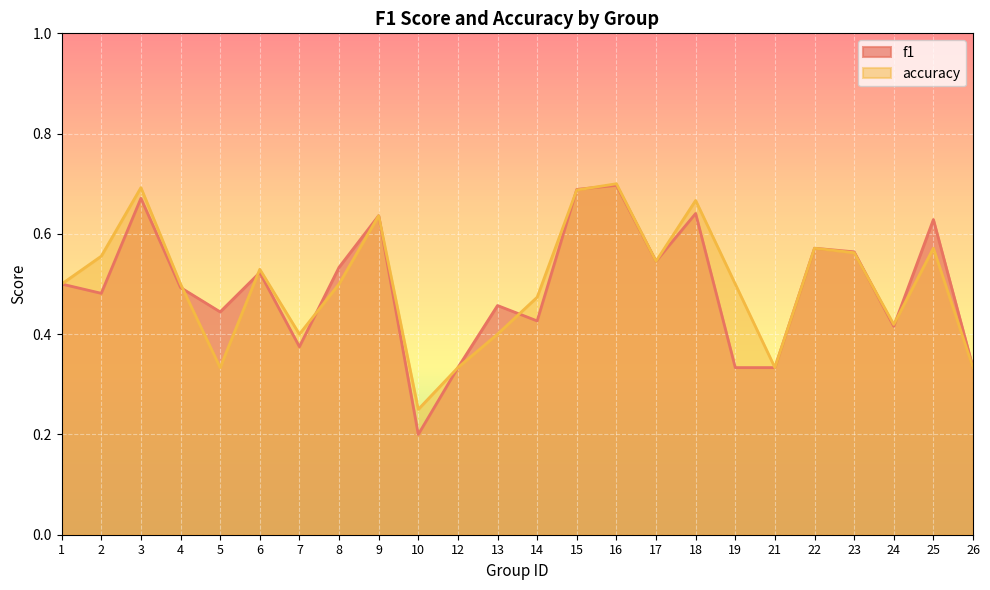

Does the chart display data point markers on the line(s)?

No